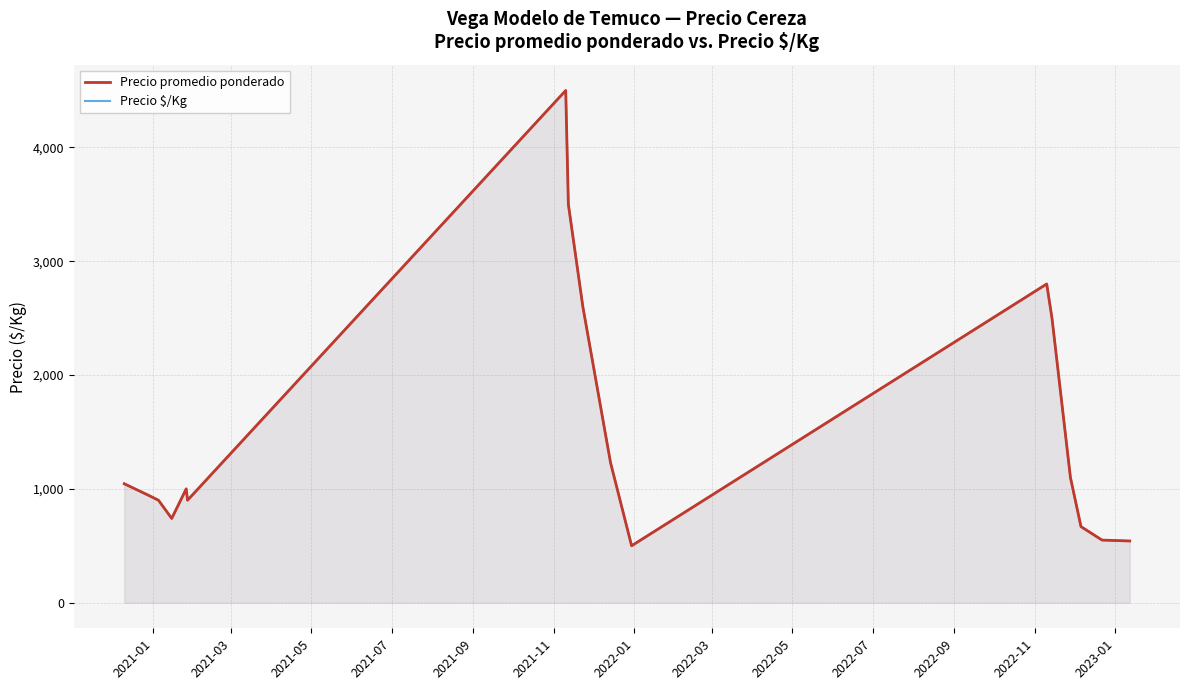

In Precio $/Kg, how many points are higher than both neighbors (excluding endpoints)?

3